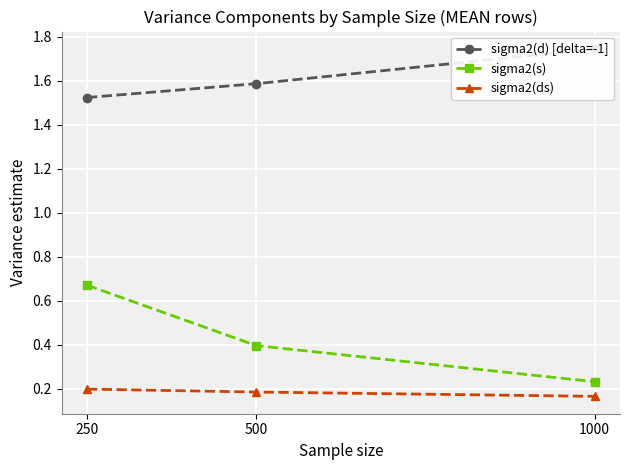

Reading left to right, transcribe all the data shown in this chart.

sigma2(d) [delta=-1]: 1.5	1.6	1.7
sigma2(s): 0.7	0.4	0.2
sigma2(ds): 0.2	0.2	0.2